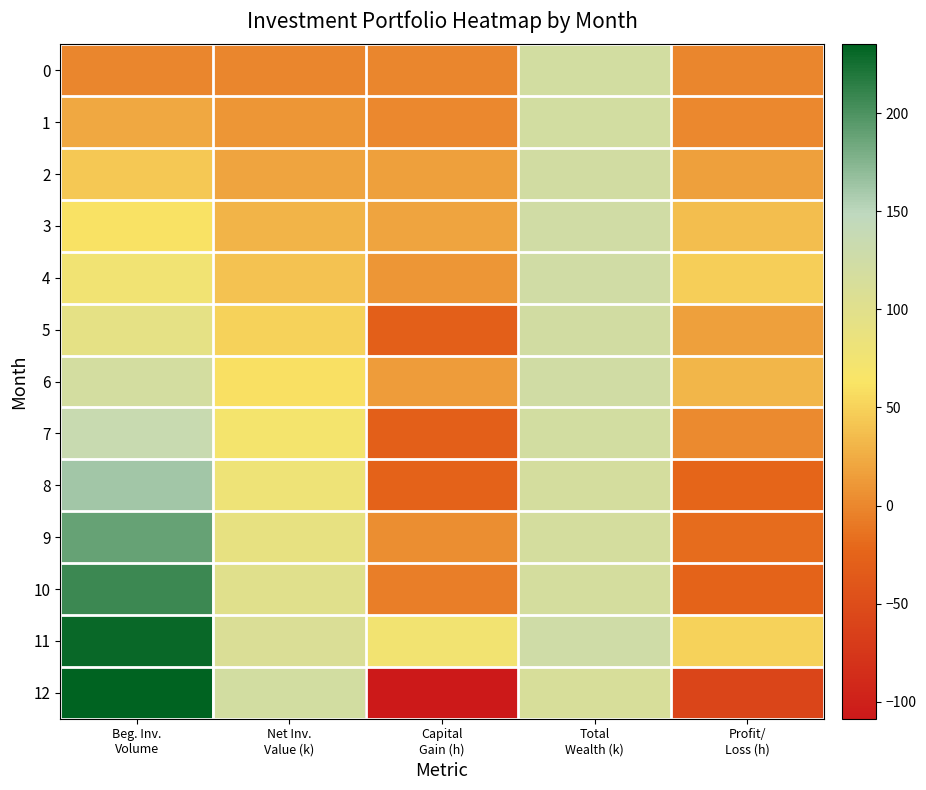

Rank the series by their maximum value, from lowest to highest.

0, 1, 2, 5, 6, 3, 4, 7, 8, 9, 10, 11, 12